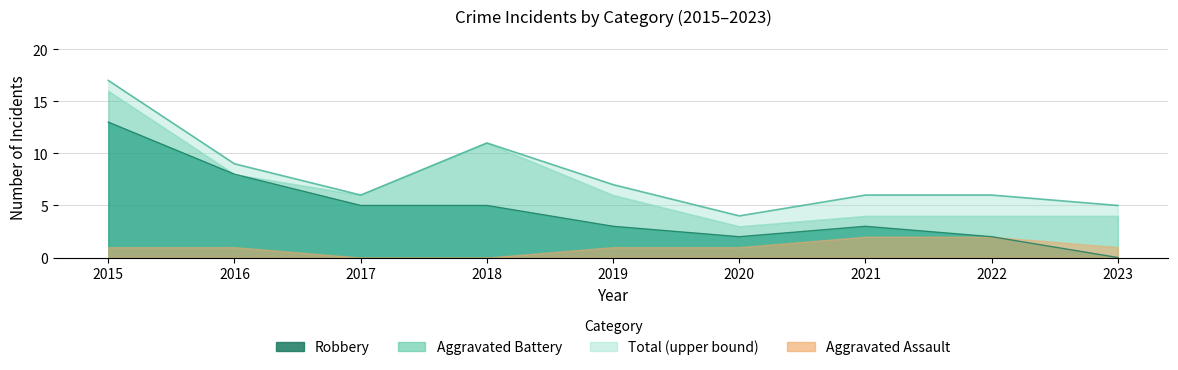

Which series has the largest range (max minus min)?

Robbery